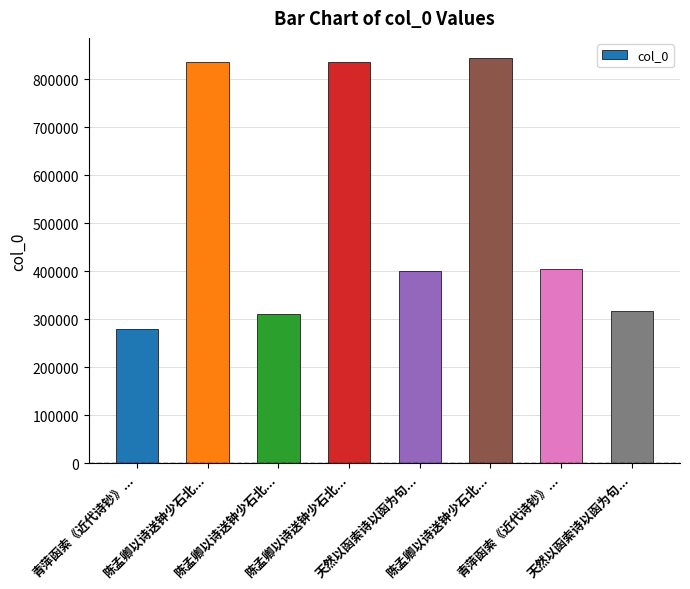

Are the bars horizontal?

No